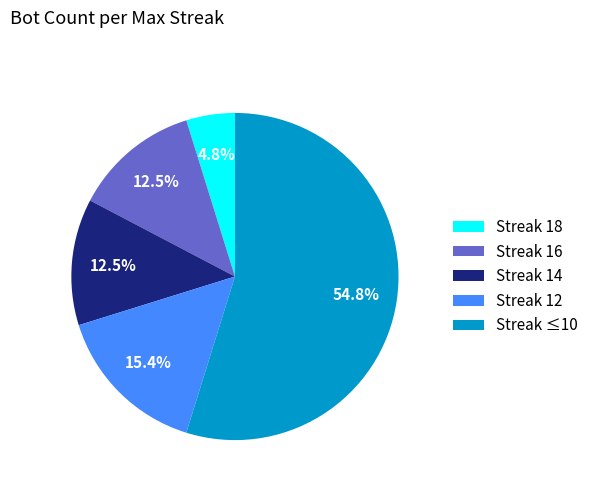

Which category has the smallest portion of the pie?

Streak 18